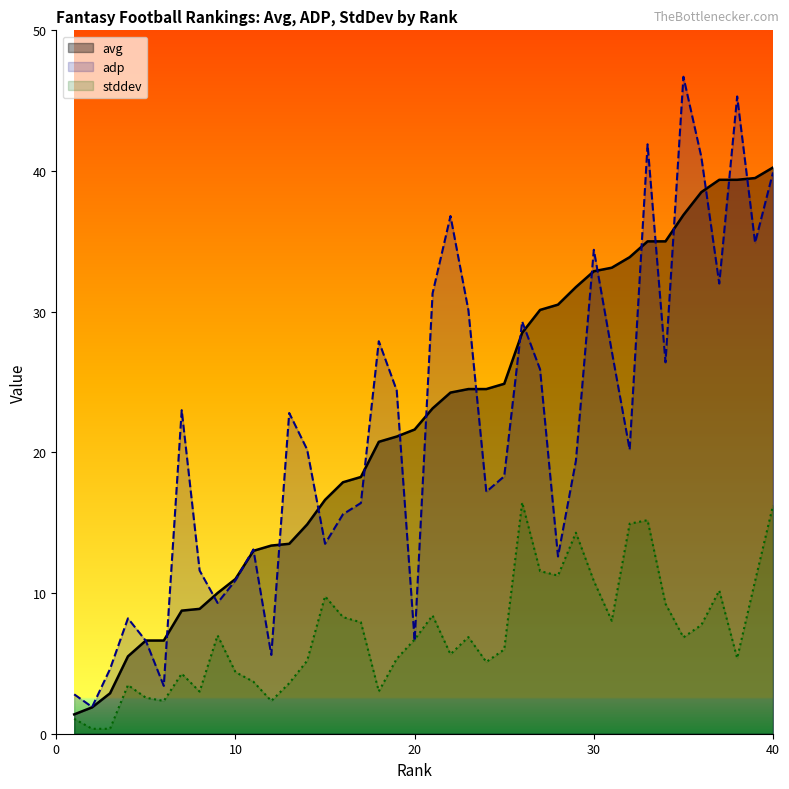

At which label is avg closest to 20?

18